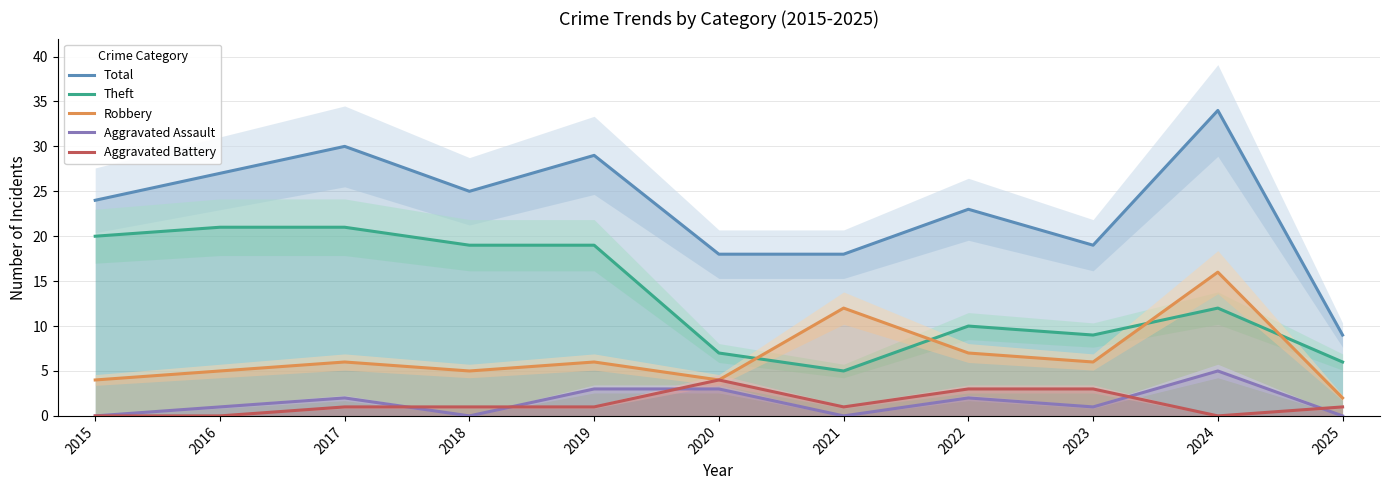

The value of Aggravated Battery at 2024 is -2. True or false?

False